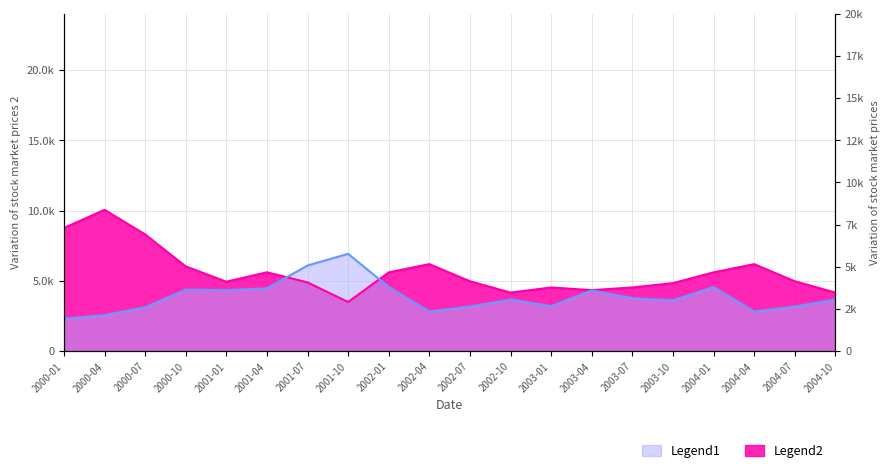

The P series shows 4969.3 at 2002-07. True or false?

True